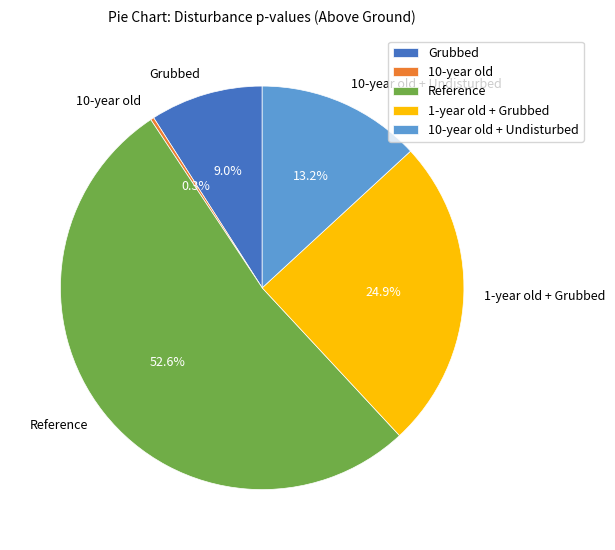

Is there any slice that represents more than half of the pie?

Yes